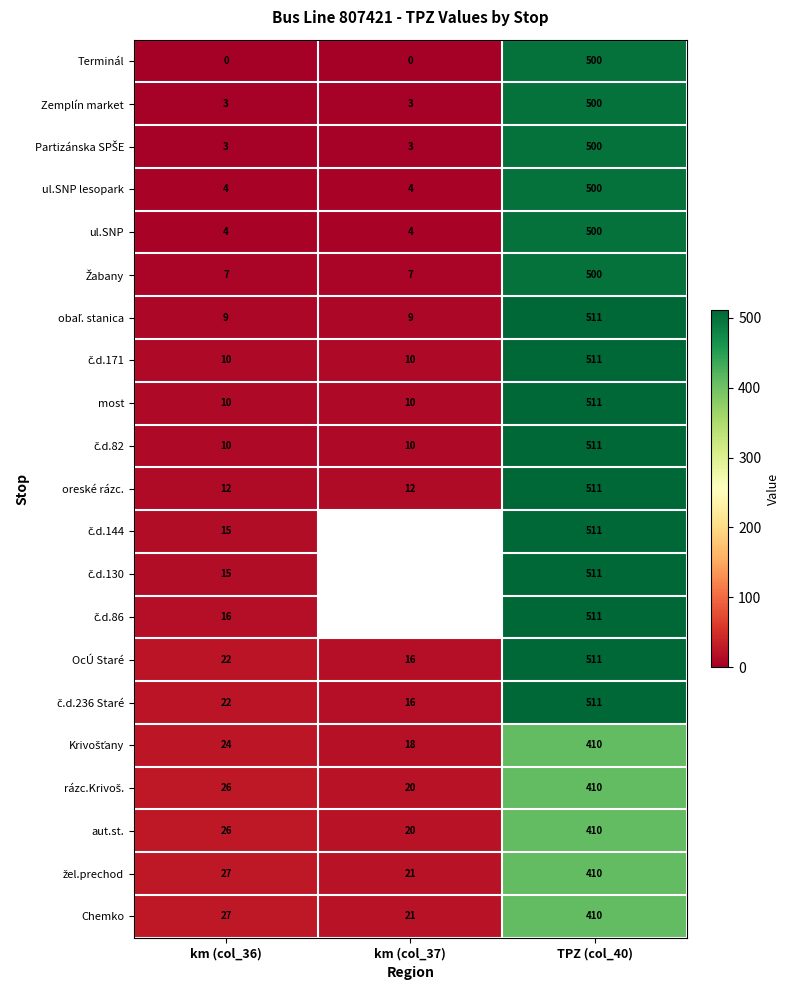

Between km (col_37) and km (col_36), which is larger?

km (col_37)